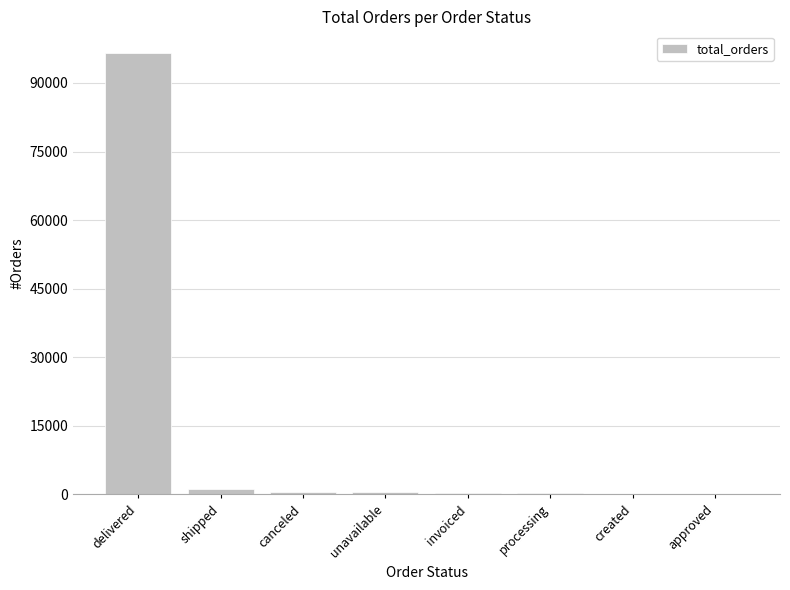

True or false: the data shows 2 at approved.

True